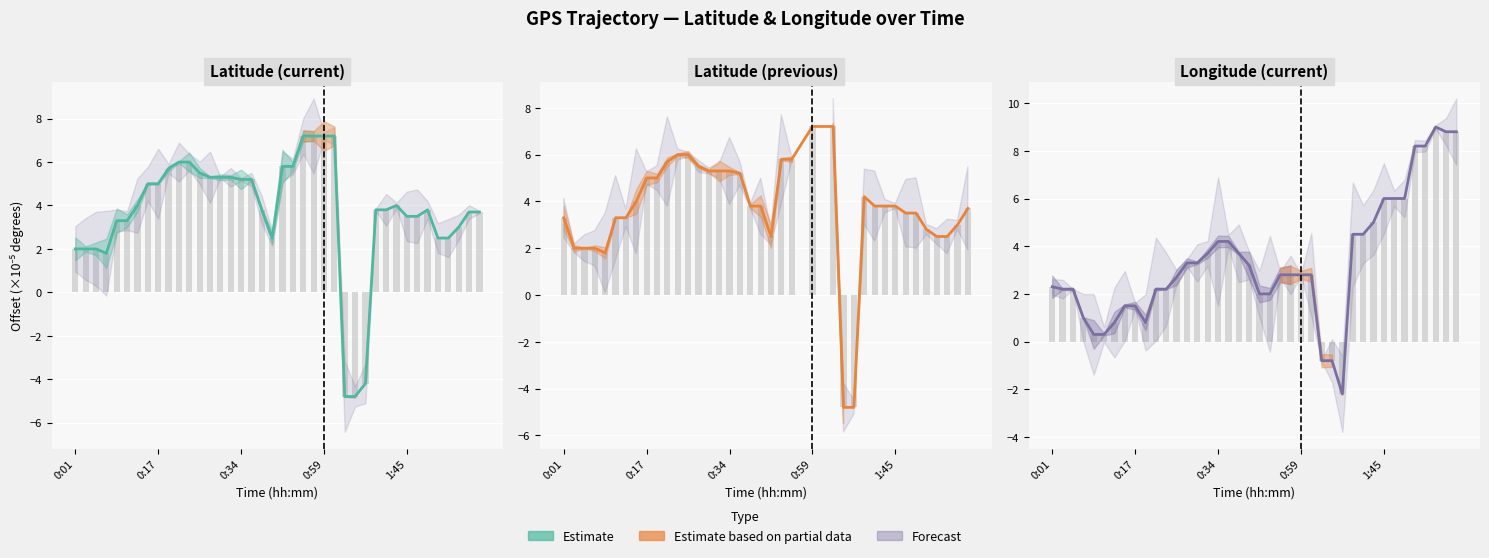

Which category has the highest value in the Longitude (current) series?

2:00